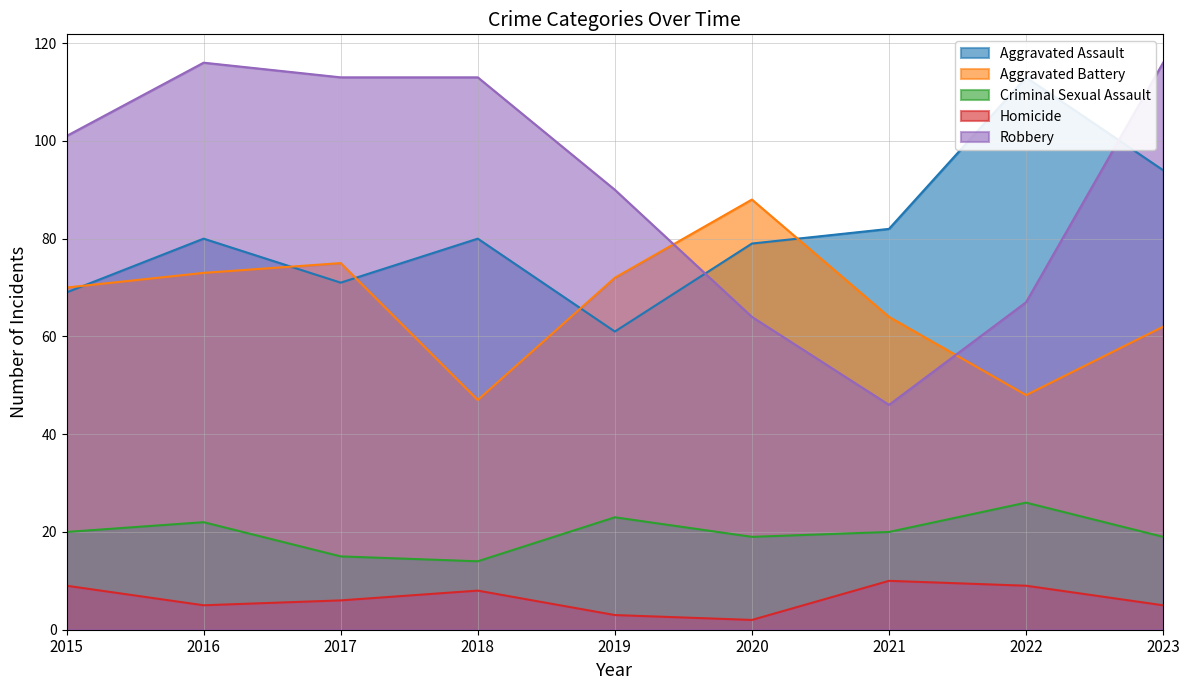

Reading left to right, list all the values displayed in this chart.

Aggravated Assault: 69	80	71	80	61	79	82	113	94
Aggravated Battery: 70	73	75	47	72	88	64	48	62
Criminal Sexual Assault: 20	22	15	14	23	19	20	26	19
Homicide: 9	5	6	8	3	2	10	9	5
Robbery: 101	116	113	113	90	64	46	67	116